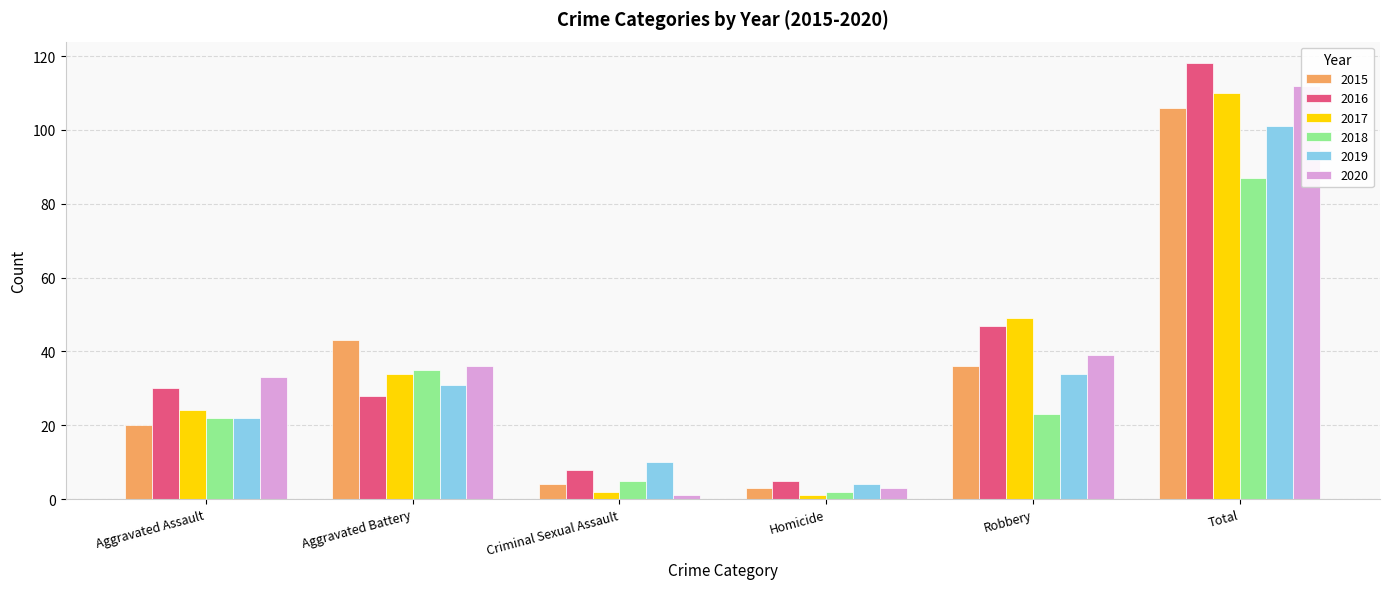

How many data points in 2020 are above 36?

2